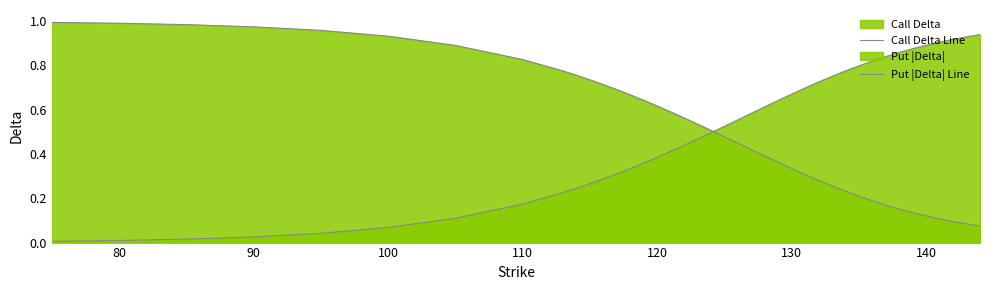

Does the chart display data point markers on the line(s)?

No